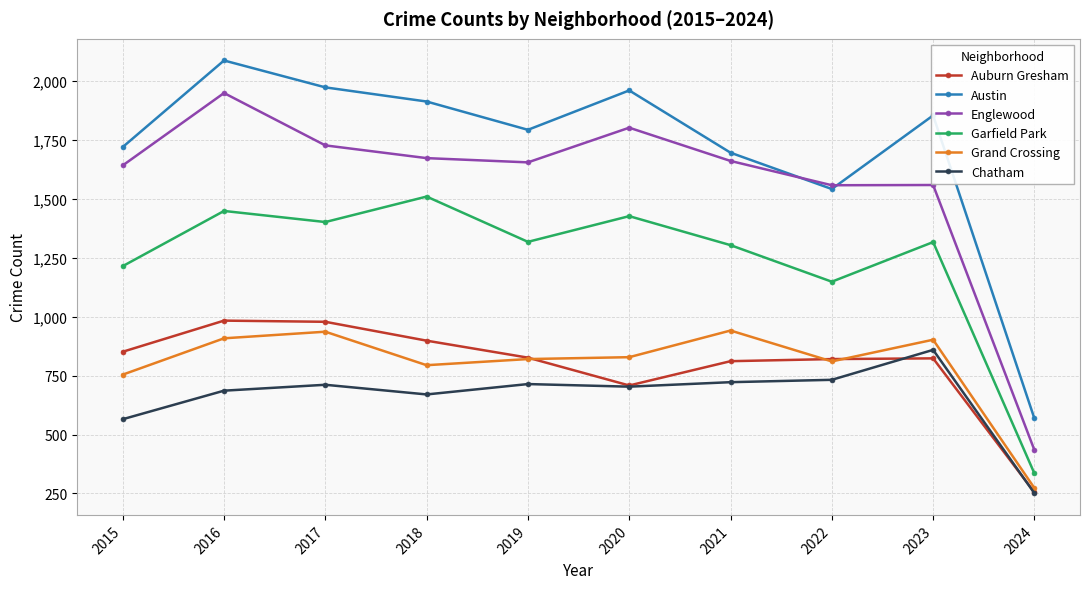

What is the value of the Garfield Park point at the 2nd from the left?

1448